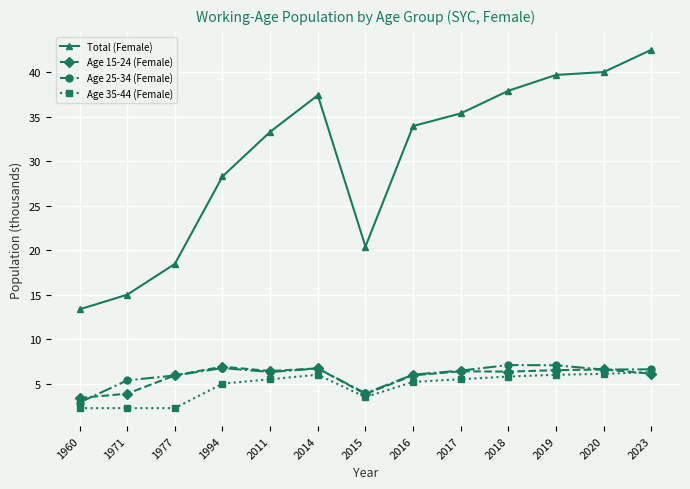

True or false: Age 35-44 (Female) and Total (Female) intersect in this chart.

False